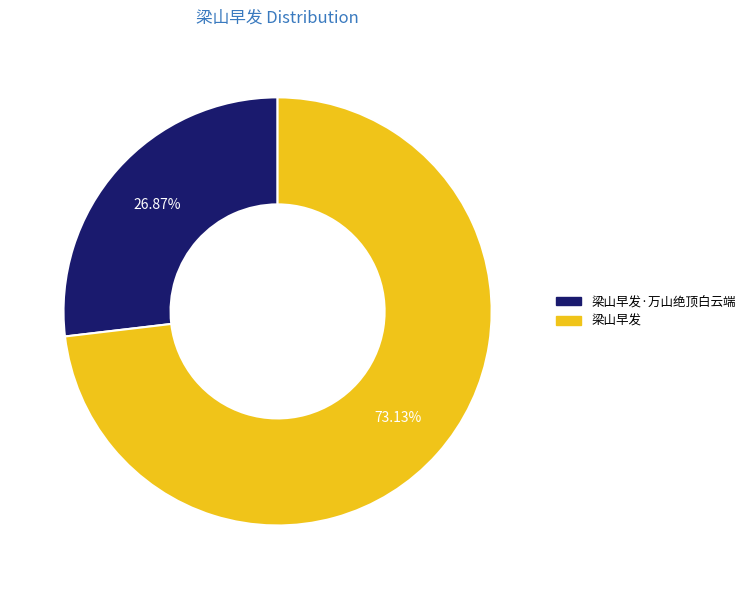

How many segments does this pie chart have?

2